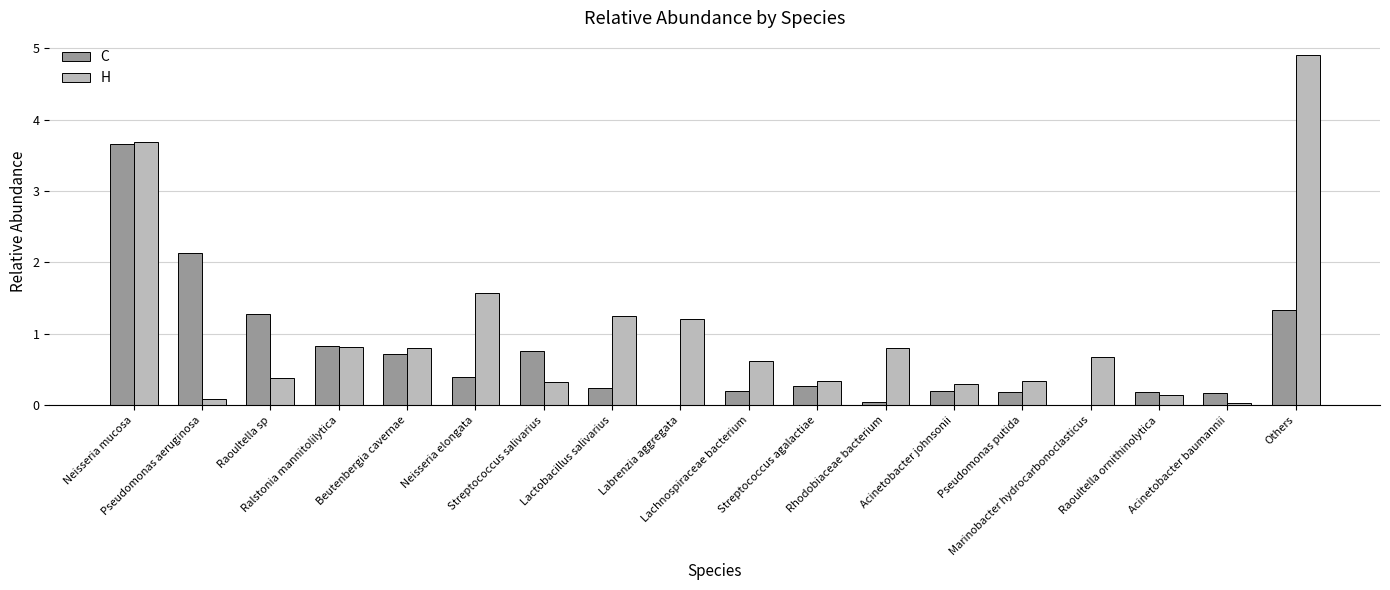

Is it true that H equals 0.1 at Streptococcus agalactiae?

False